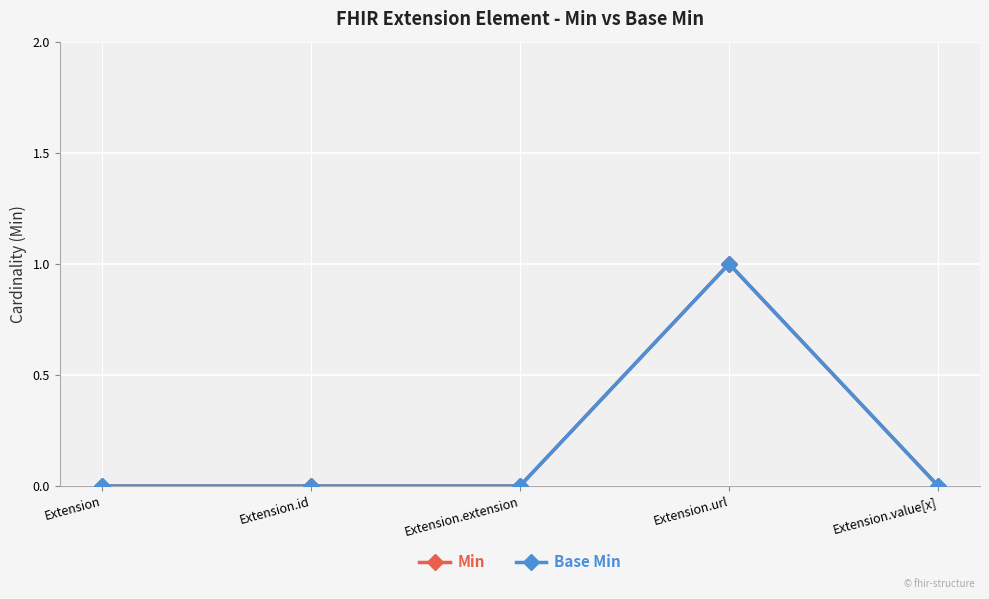

True or false: Min and Base Min intersect in this chart.

False